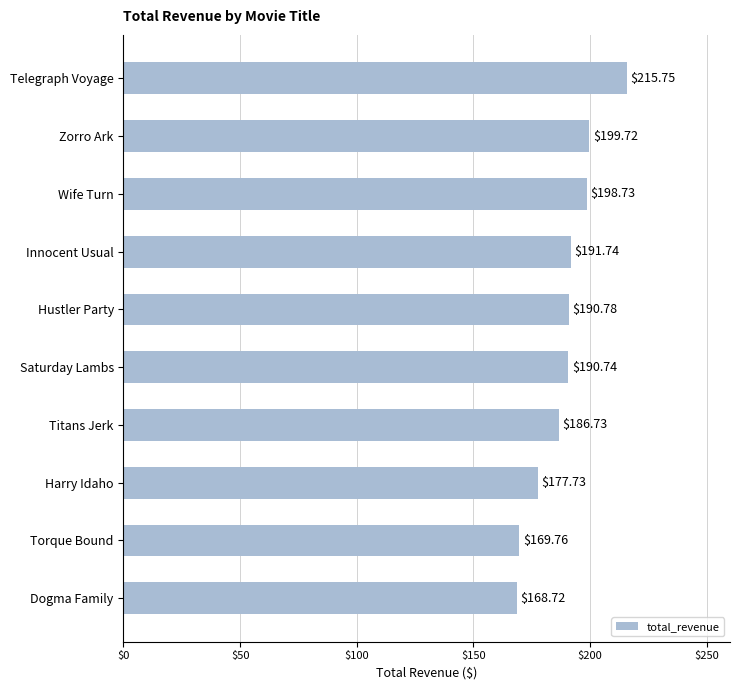

What is the label of the 5th bar from the top?

Hustler Party